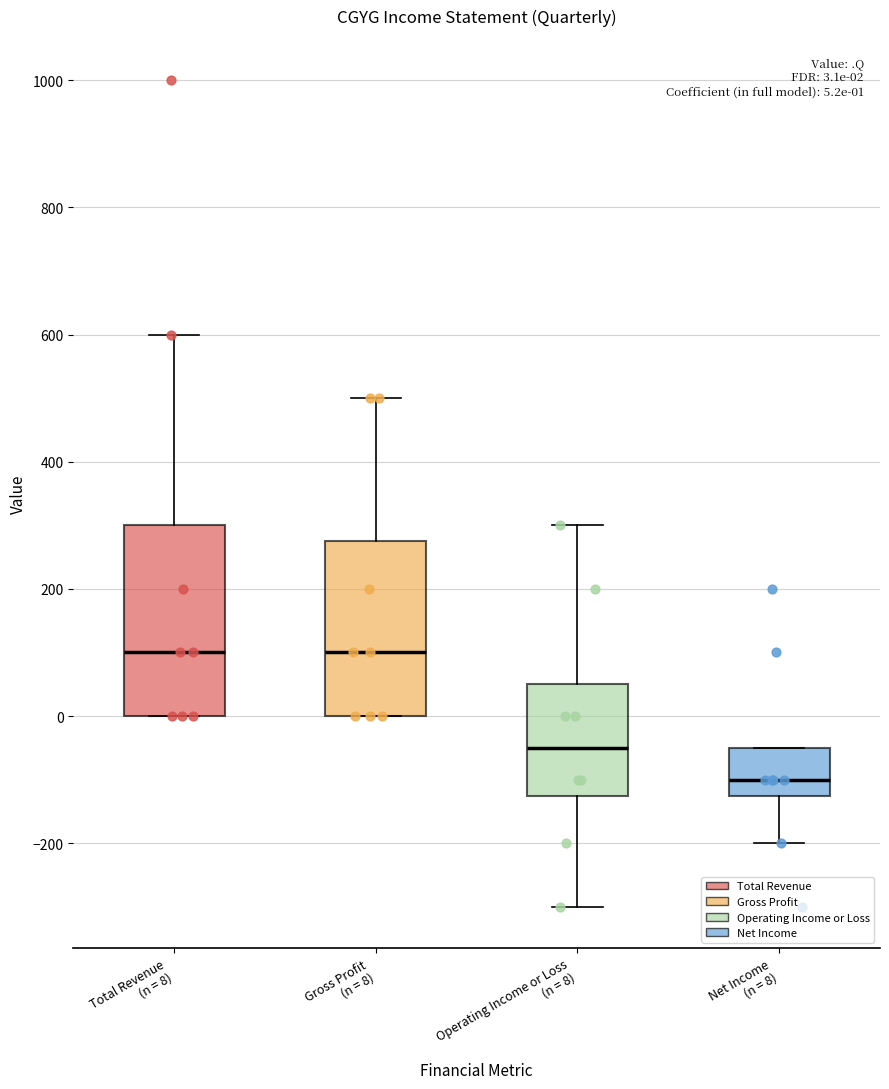

Which box has the lowest median line?

Net Income (n = 8)